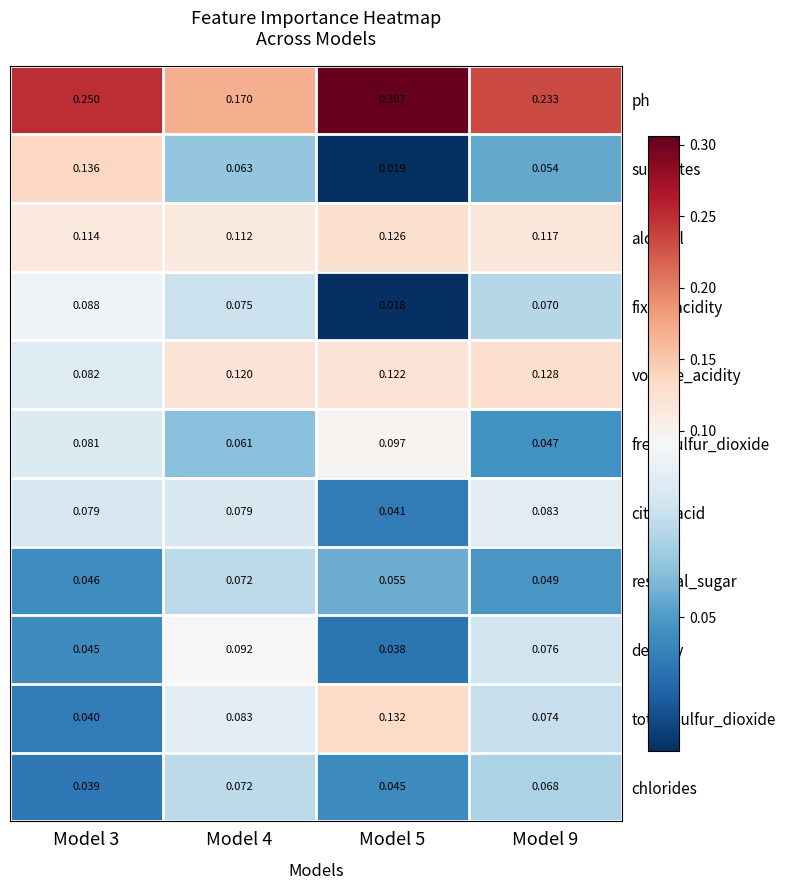

Which series has the widest spread of values?

ph